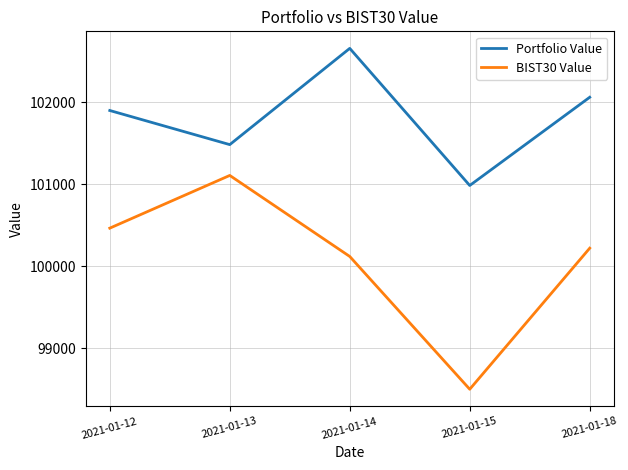

Is this an area chart (filled region under the line)?

No